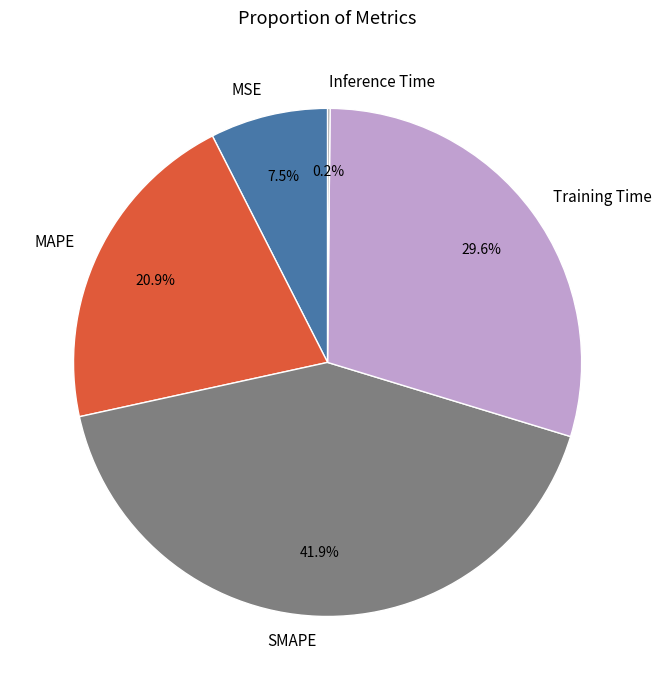

Between MAPE and Training Time, which is larger?

Training Time